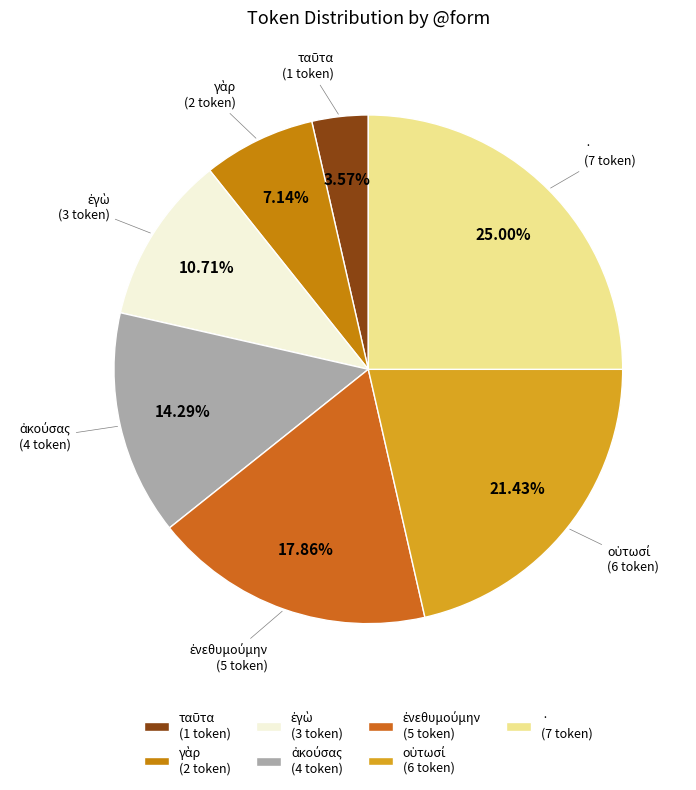

Count the number of slices in the pie.

7